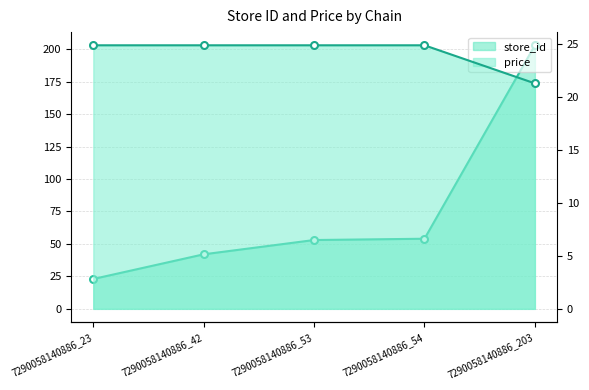

True or false: price and store_id cross at least once.

True